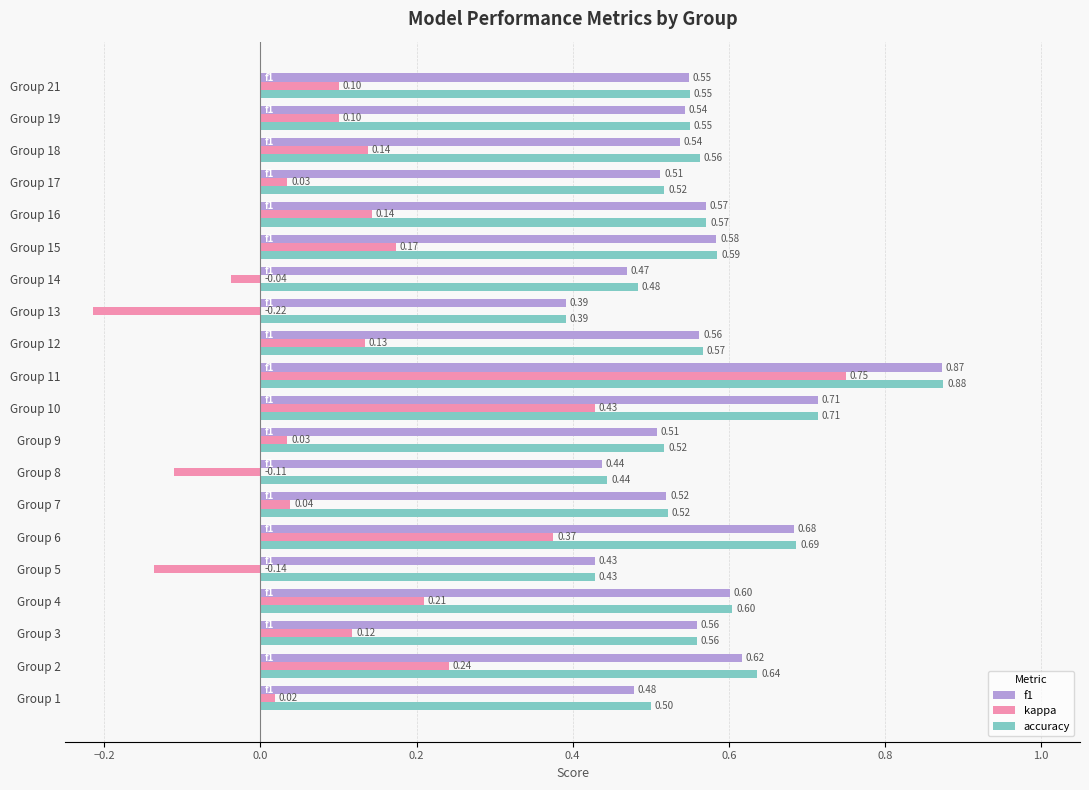

What is the average value of the f1 series?

0.6